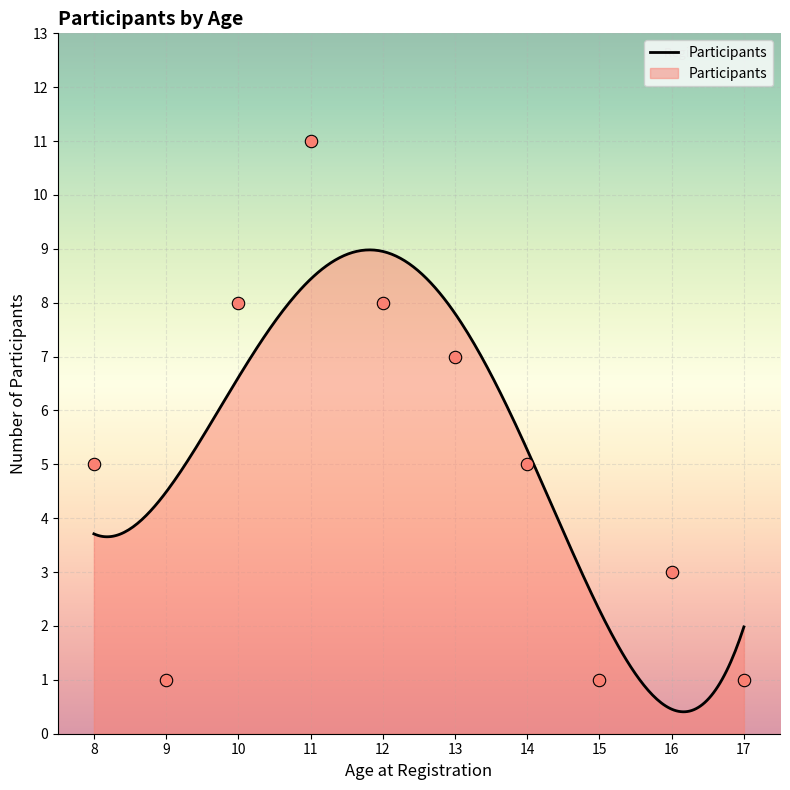

What is the maximum value for Participants?

9.0